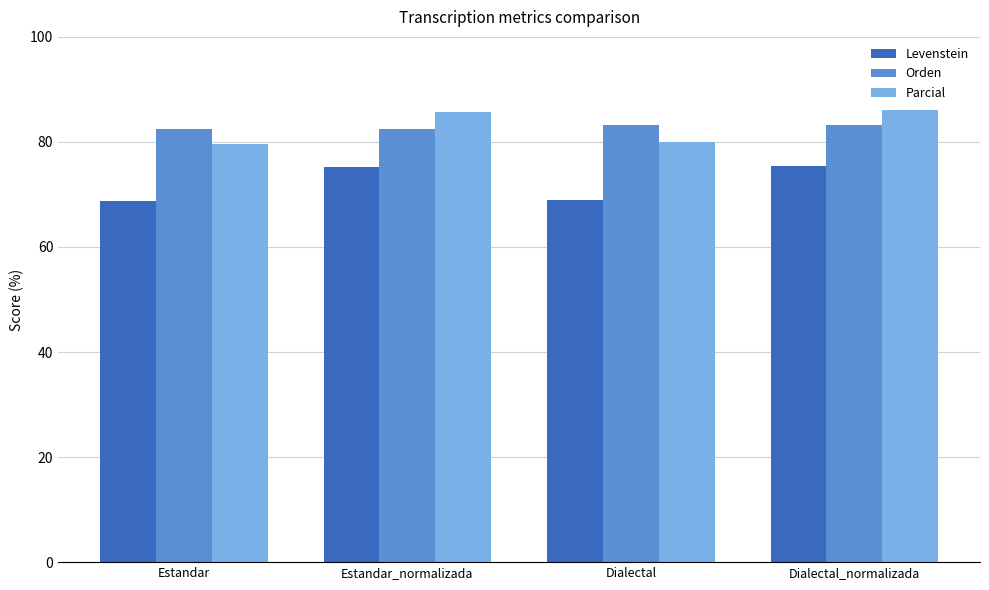

Is the value of Parcial at Dialectal_normalizada greater than the value of Levenstein at Dialectal_normalizada?

Yes